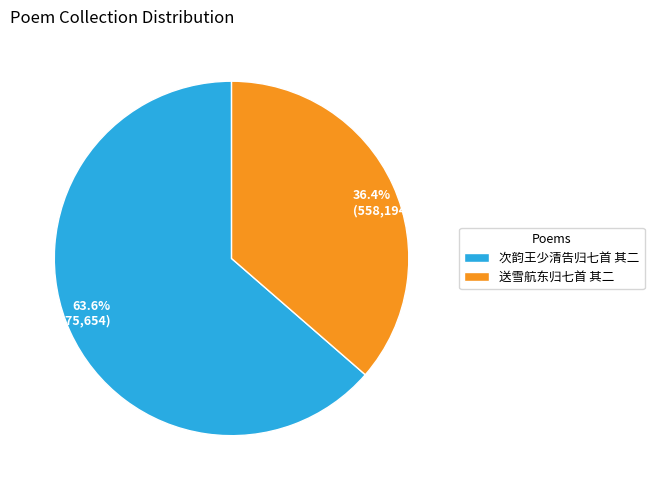

Is it true that 送雪航东归七首 其二 is 36% of the pie?

True